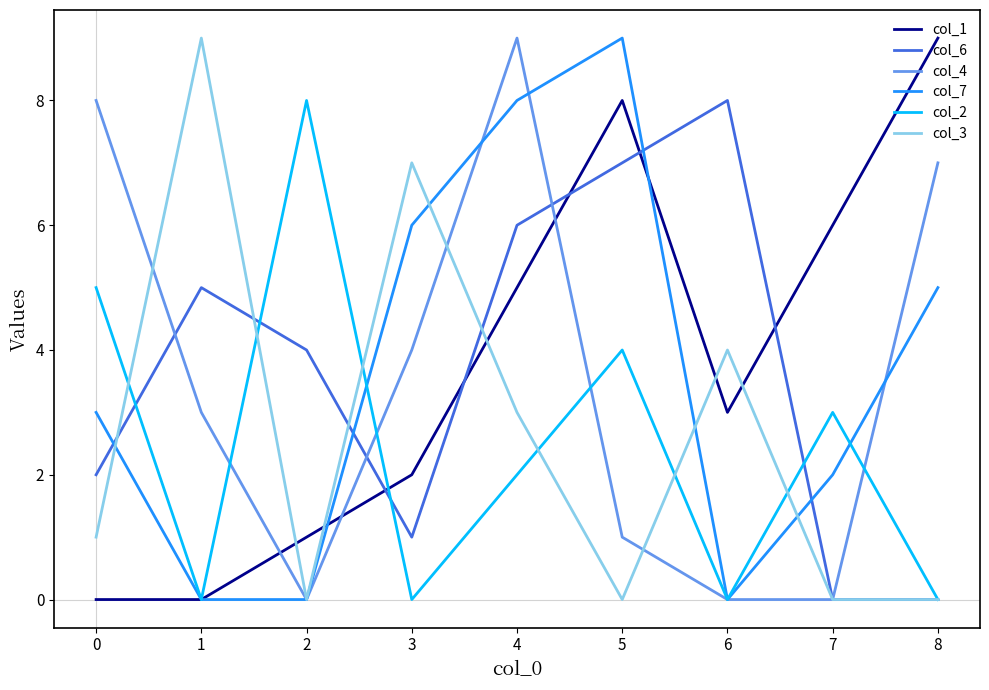

At which category is the sum across all series the highest?

4